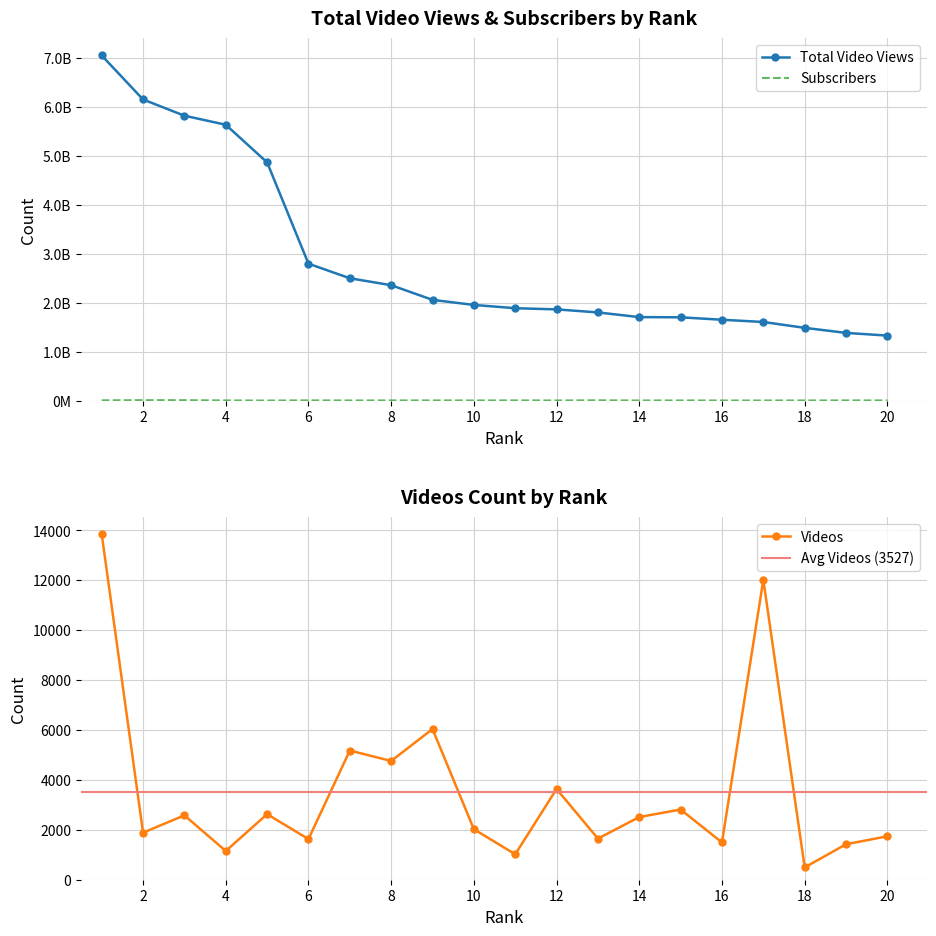

Reading left to right, transcribe all the data shown in this chart.

Total Video Views: 7055872144	6156071188	5824489849	5639510368	4869774655	2798569923	2500678803	2358630804	2058907193	1955054801	1888207549	1864178708	1801708599	1706398349	1701910168	1652444707	1606271436	1486875483	1383485656	1328219500
Subscribers: 4684216	7836710	7310799	2646828	0	3543137	1775919	2538067	2647735	2100020	3080495	1855344	5169039	1489705	2334492	981480	1295207	1918881	2739022	1992602
Videos: 13854	1886	2581	1151	2628	1628	5178	4759	6040	2025	1019	3636	1648	2513	2813	1494	12023	492	1422	1741